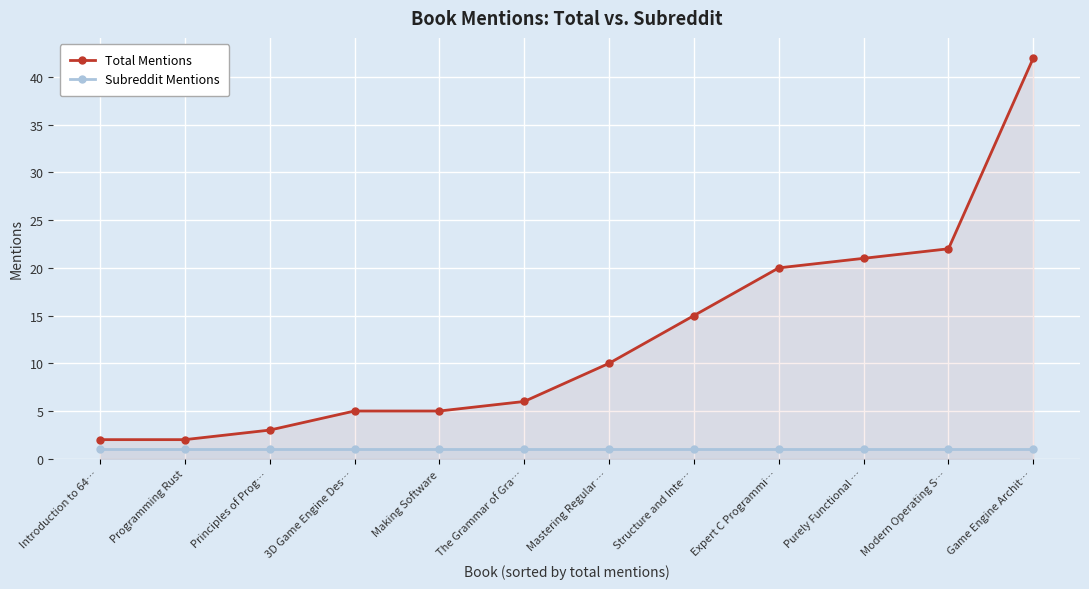

Which label corresponds to the largest value in the chart?

Game Engine Archit…